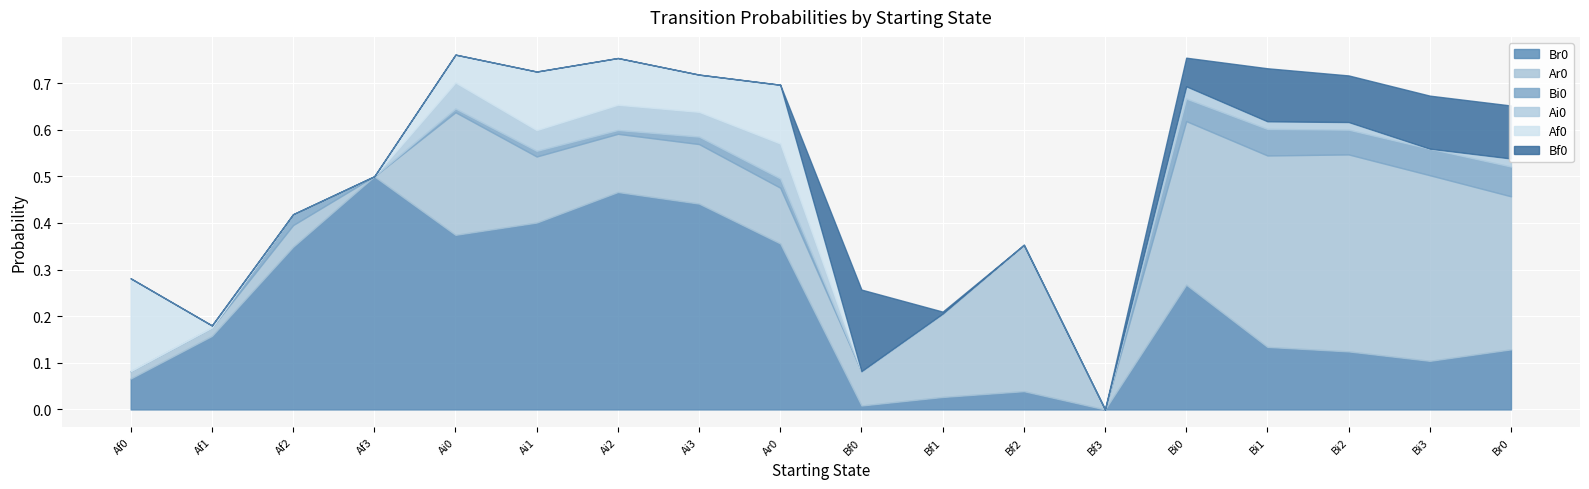

At how many categories does at least one series exceed 0?

17